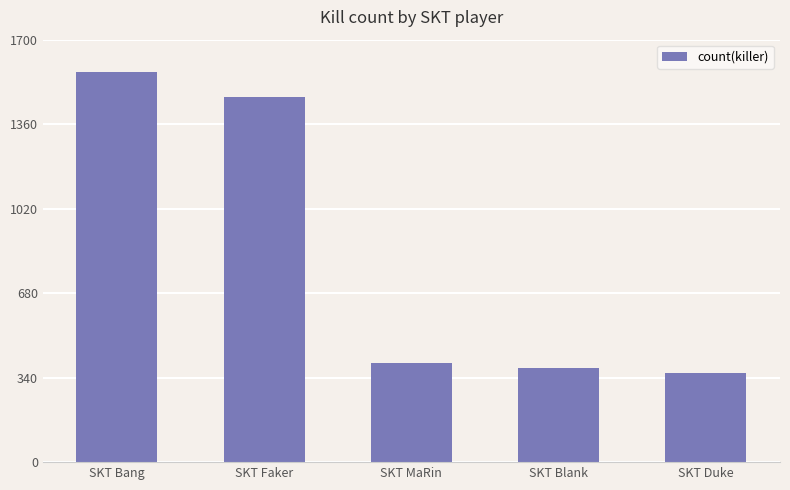

Which has a higher value, SKT Duke or SKT Blank?

SKT Blank